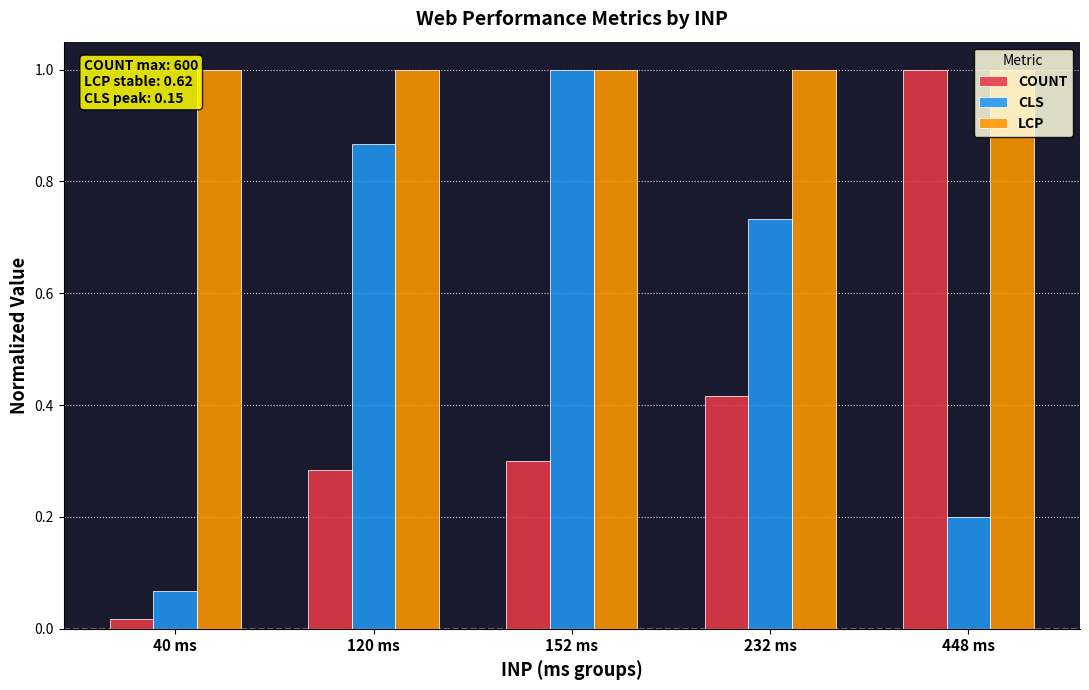

What is the average value of the CLS series?

0.6